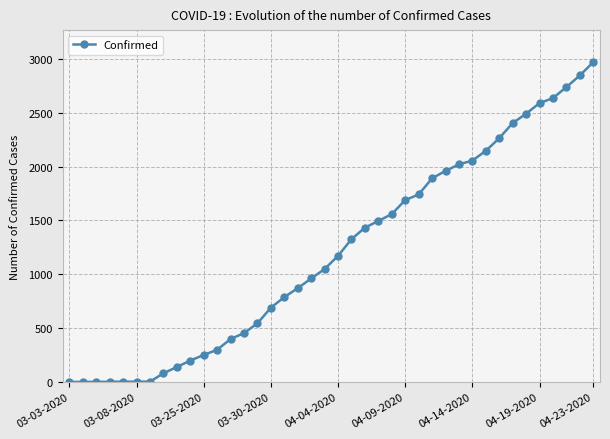

What is the sum of all values?

48165